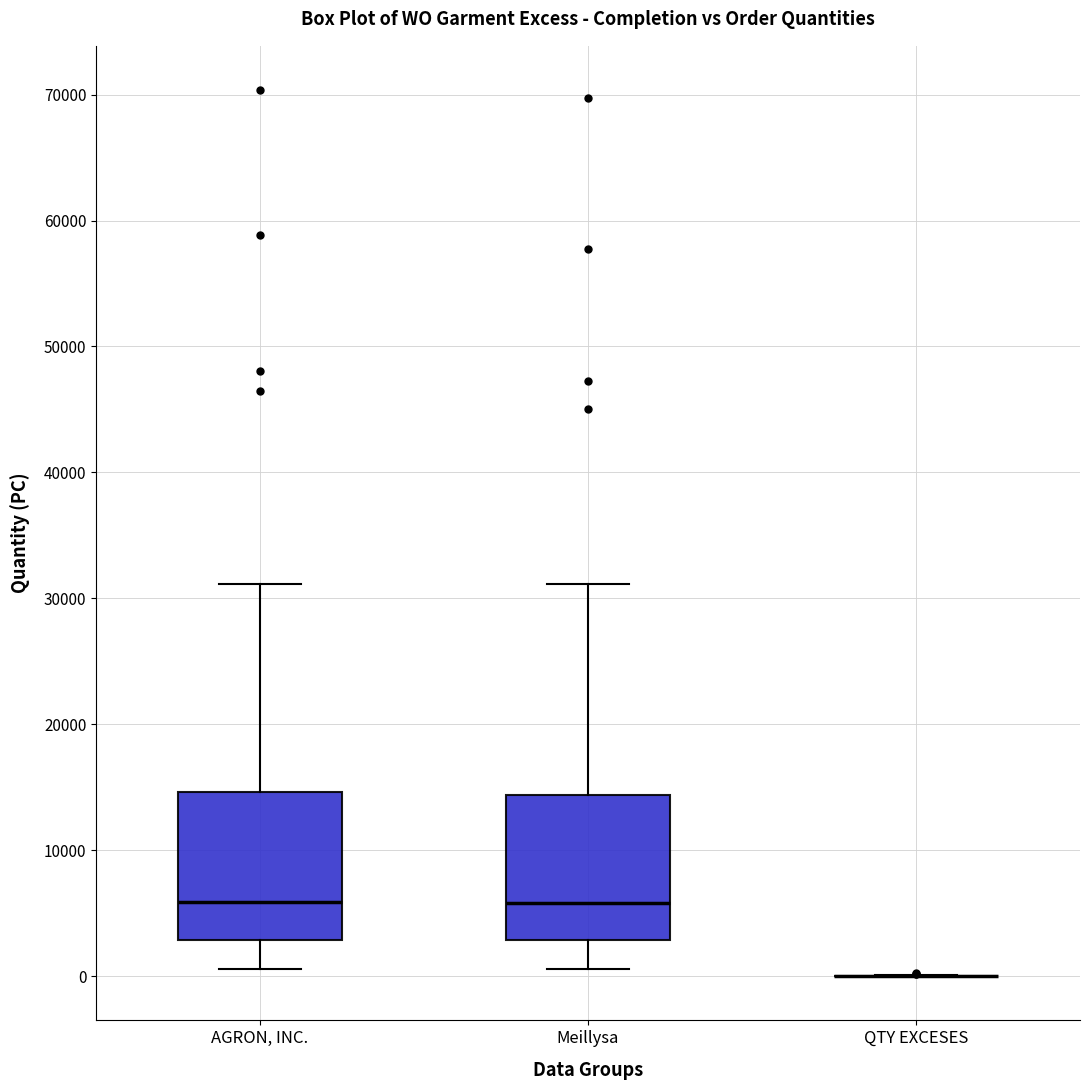

Reading left to right, transcribe this box plot: for each box, give where its median line is, the range the box spans, and where its two whiskers end, as read against the y-axis. The values are not printed on the chart, so give them approximately, as read against the axis.

AGRON, INC.: median 6000, box 3000 to 15000, whiskers 1000 to 31000
Meillysa: median 6000, box 3000 to 14000, whiskers 1000 to 31000
QTY EXCESES: box collapsed to a line at 0, whiskers 0 to 0